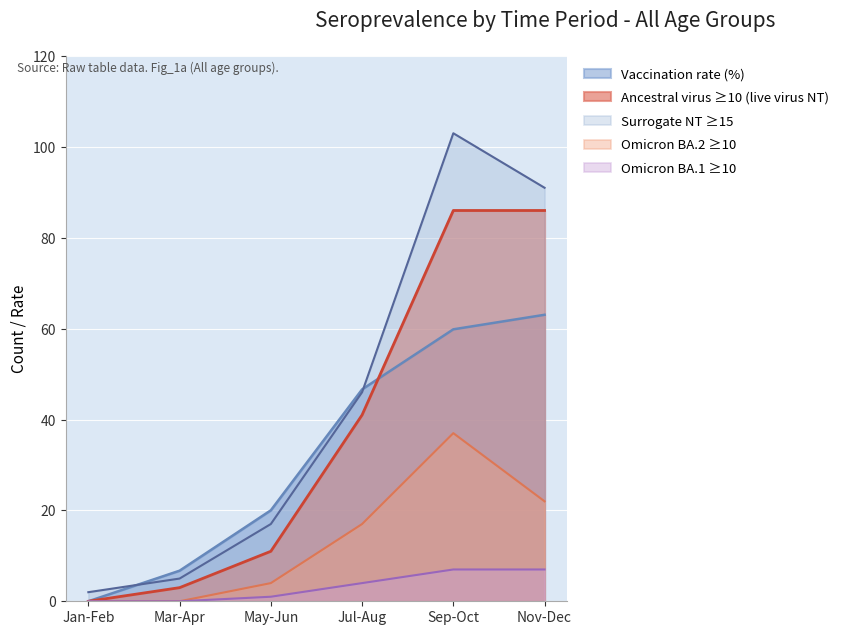

The value of Omicron BA.1 >=10 at Jul-Aug is 4.0. True or false?

True